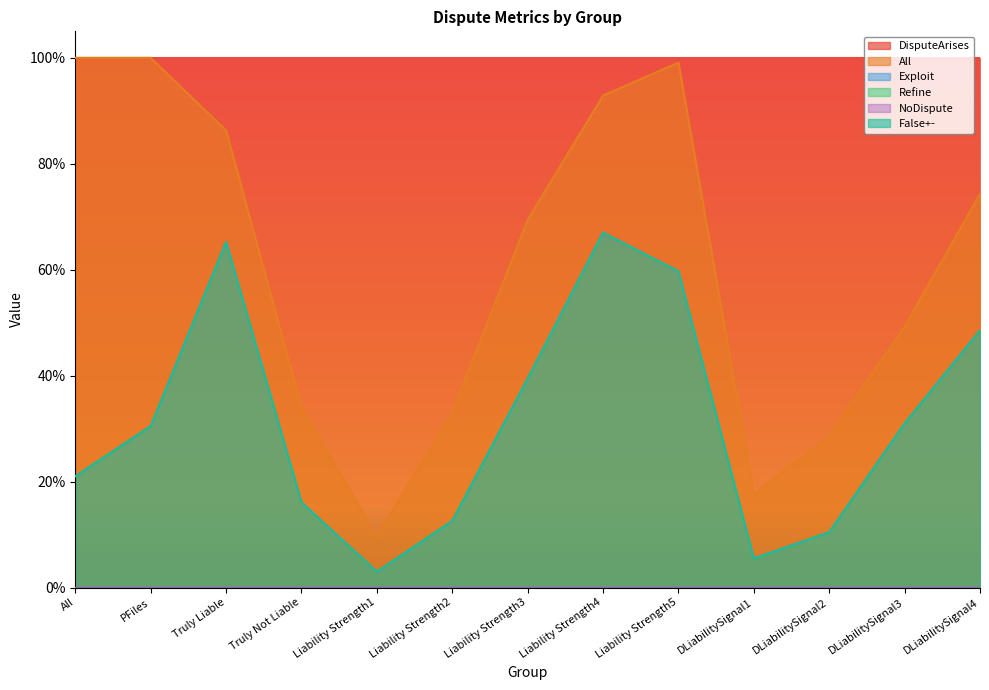

Reading right to left, extract all data points from this chart.

DisputeArises: 1.0	1.0	1.0	1.0	1.0	1.0	1.0	1.0	1.0	1.0	1.0	1.0	1.0
All: 0.7	0.5	0.3	0.2	1.0	0.9	0.7	0.3	0.1	0.3	0.9	1.0	1.0
Exploit: 0.0	0.0	0.0	0.0	0.0	0.0	0.0	0.0	0.0	0.0	0.0	0.0	0.0
Refine: 0.0	0.0	0.0	0.0	0.0	0.0	0.0	0.0	0.0	0.0	0.0	0.0	0.0
NoDispute: 0.0	0.0	0.0	0.0	0.0	0.0	0.0	0.0	0.0	0.0	0.0	0.0	0.0
False+-: 0.5	0.3	0.1	0.1	0.6	0.7	0.4	0.1	0.0	0.2	0.7	0.3	0.2